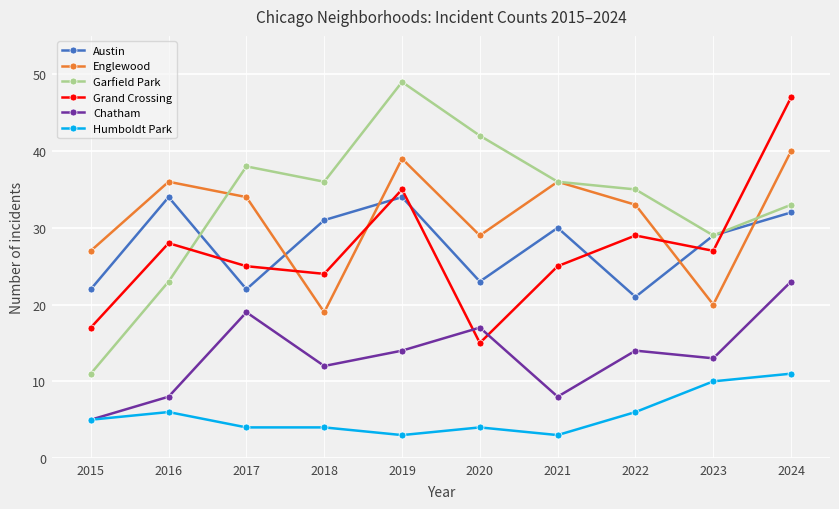

What value does the Garfield Park series have at 2022?

35